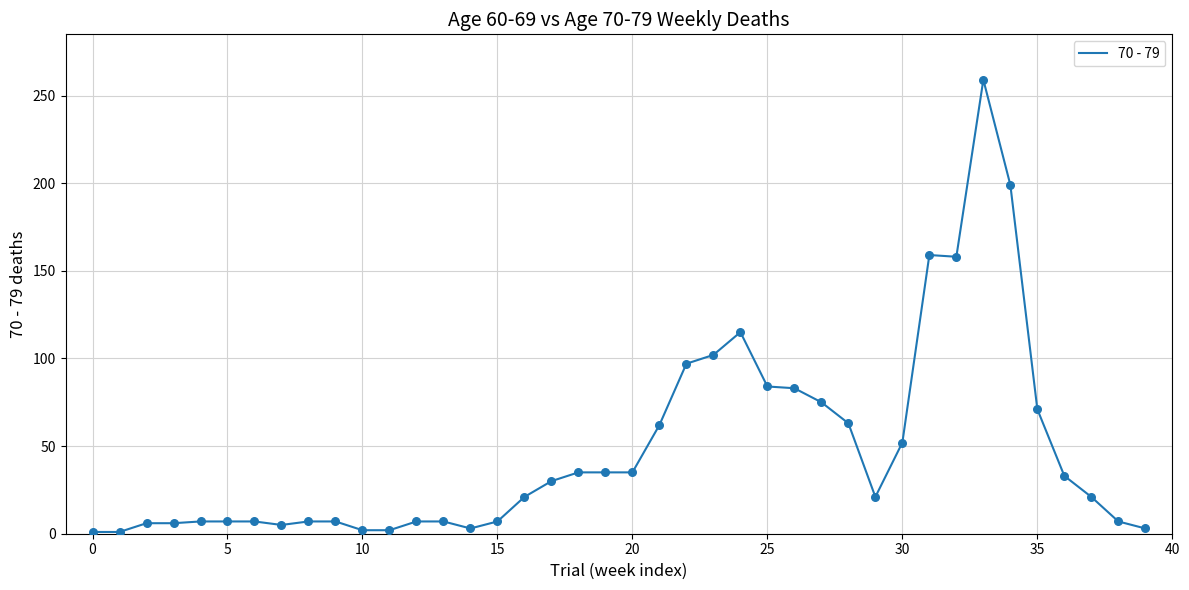

What is the difference between the maximum and minimum values?

258